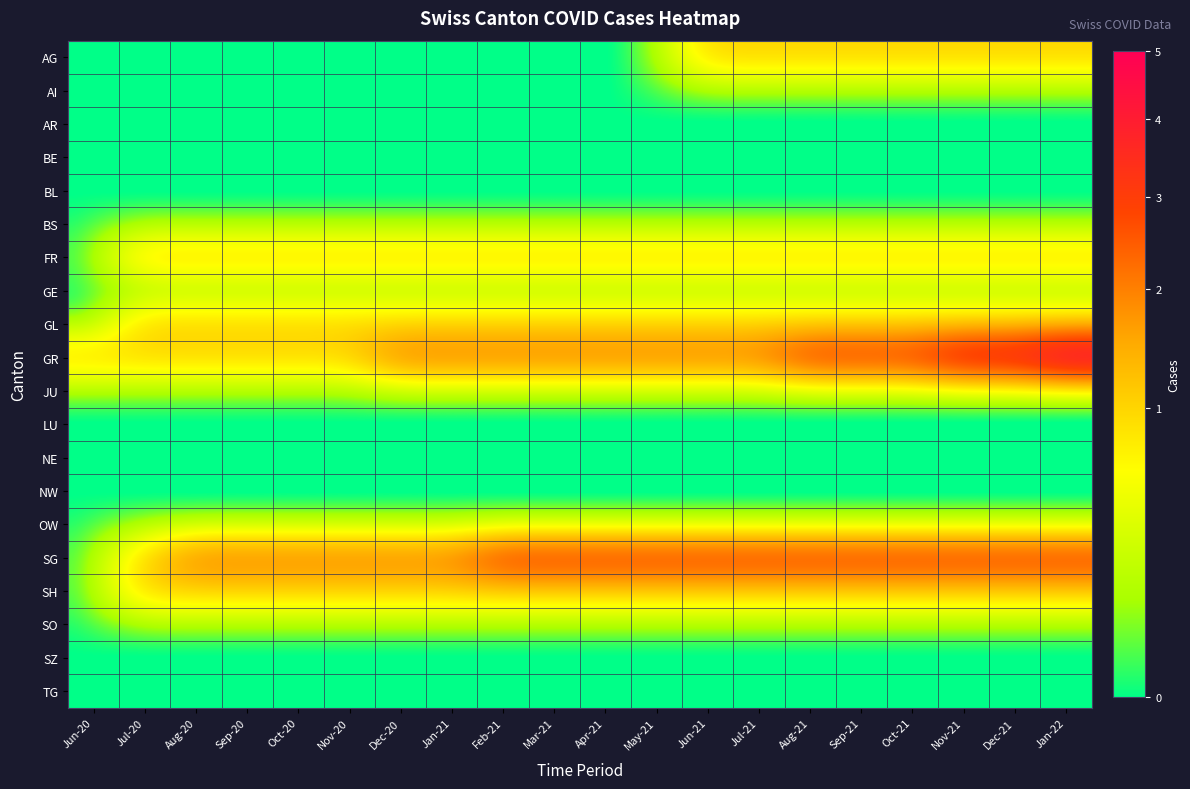

Which series has the widest spread of values?

GR